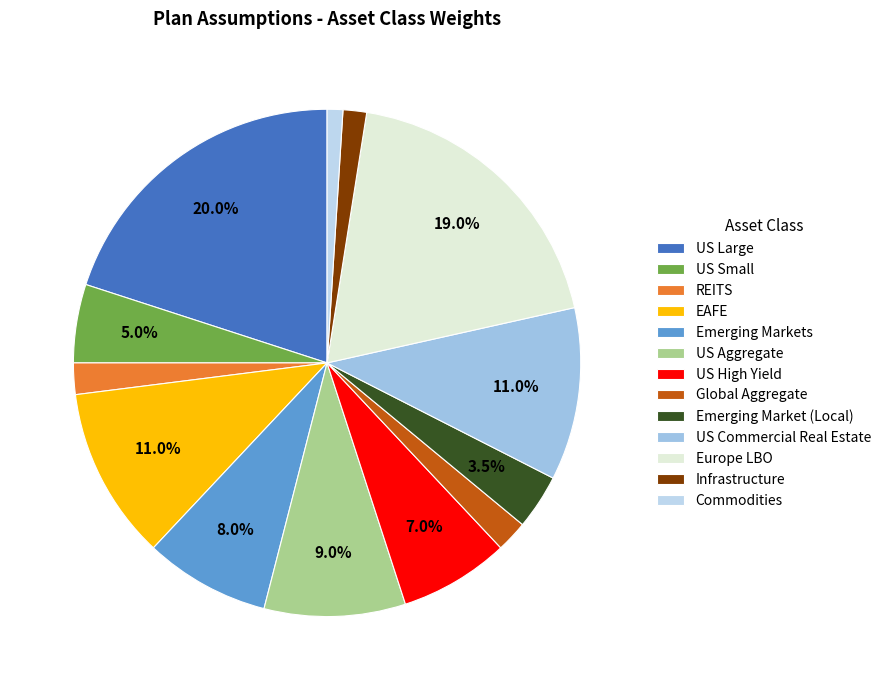

To the nearest percent, what is the difference between the Commodities and Europe LBO slice percentages?

18%